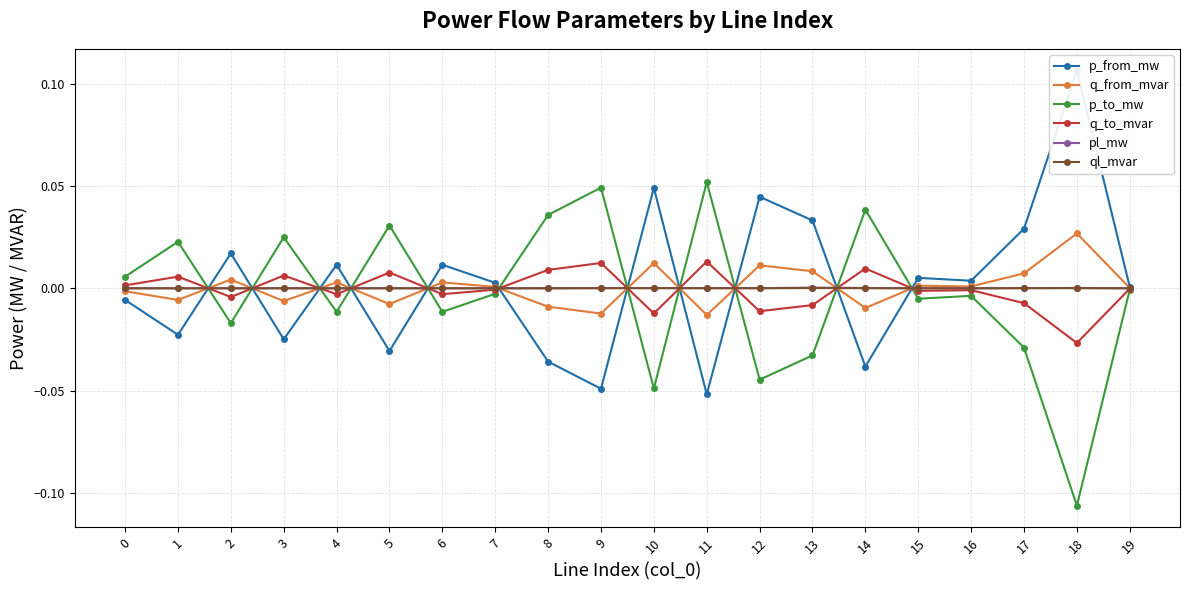

Where does the p_from_mw series first go above 0?

2